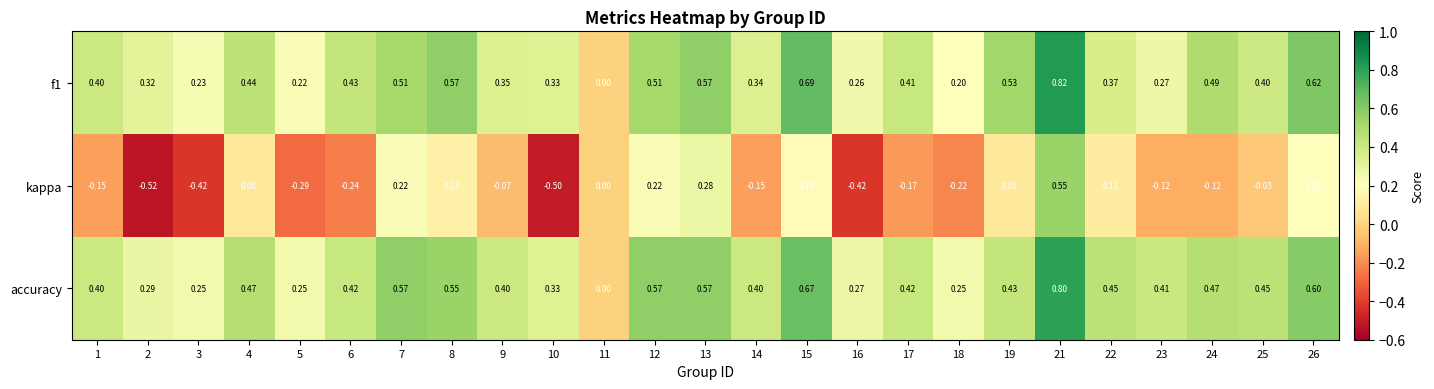

Between 6 and 21, which series saw the biggest shift?

kappa